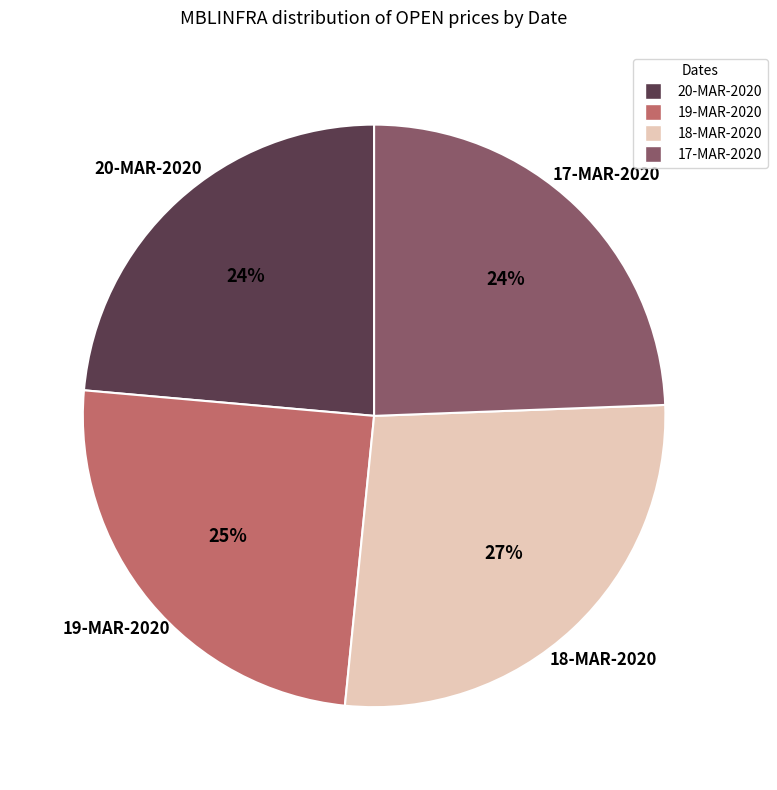

Is there any slice that represents more than half of the pie?

No